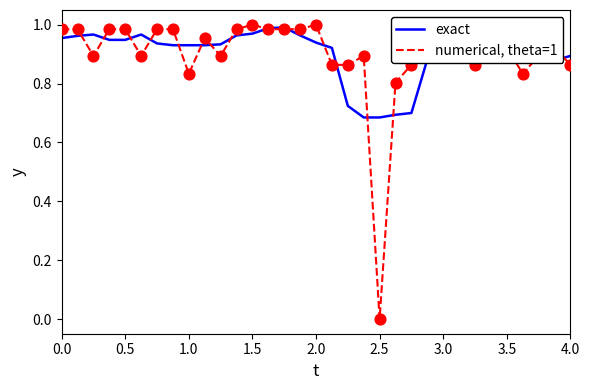

What are all the series names shown in the legend?

exact, numerical, theta=1